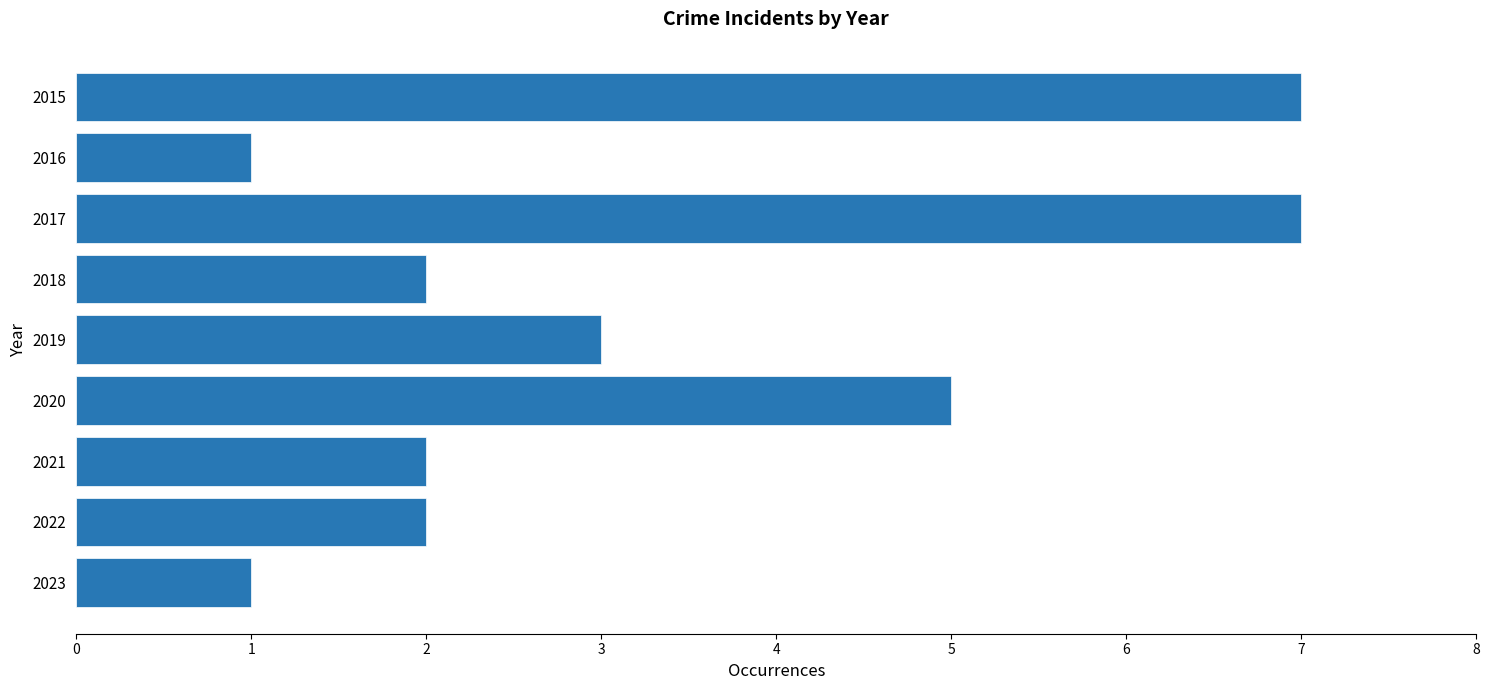

What is the smallest value displayed?

1